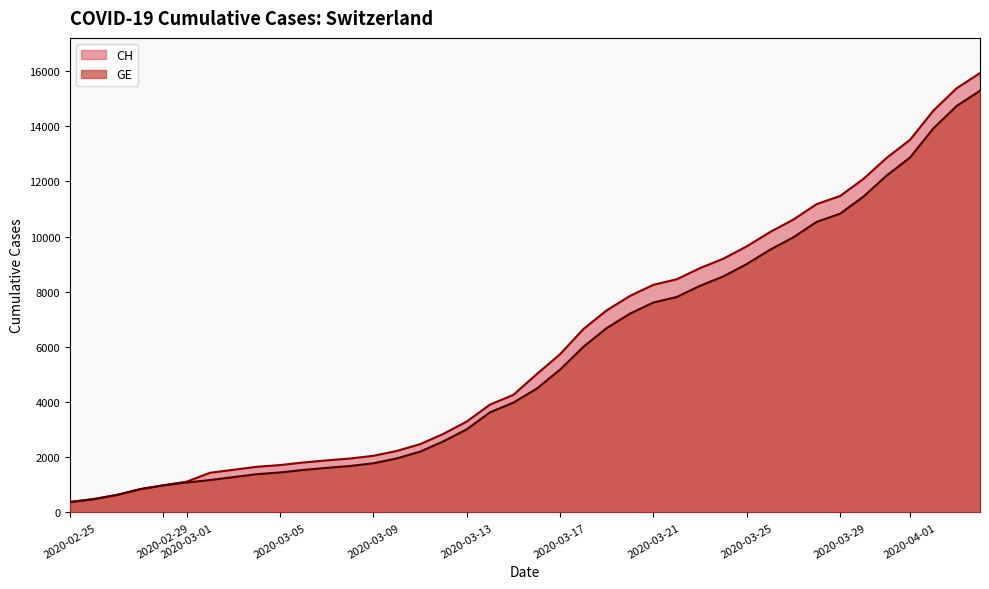

What is the difference between the maximum and minimum values in the CH series?

15551